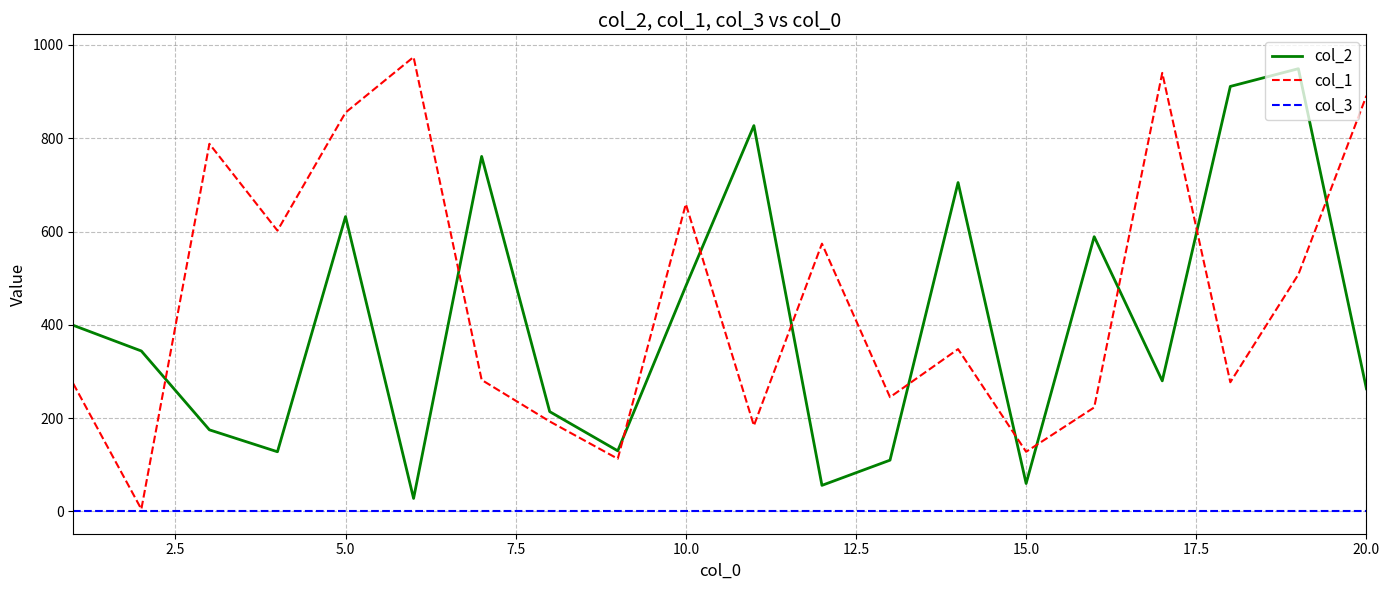

True or false: col_2 and col_3 cross at least once.

False